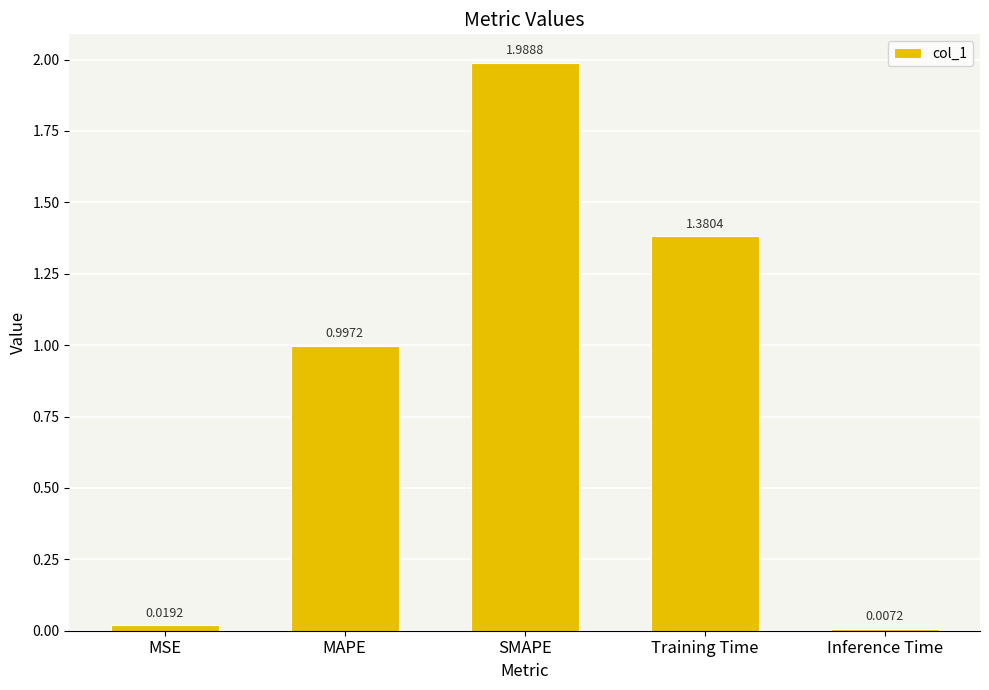

Where is the data nearest to the value 0?

Inference Time